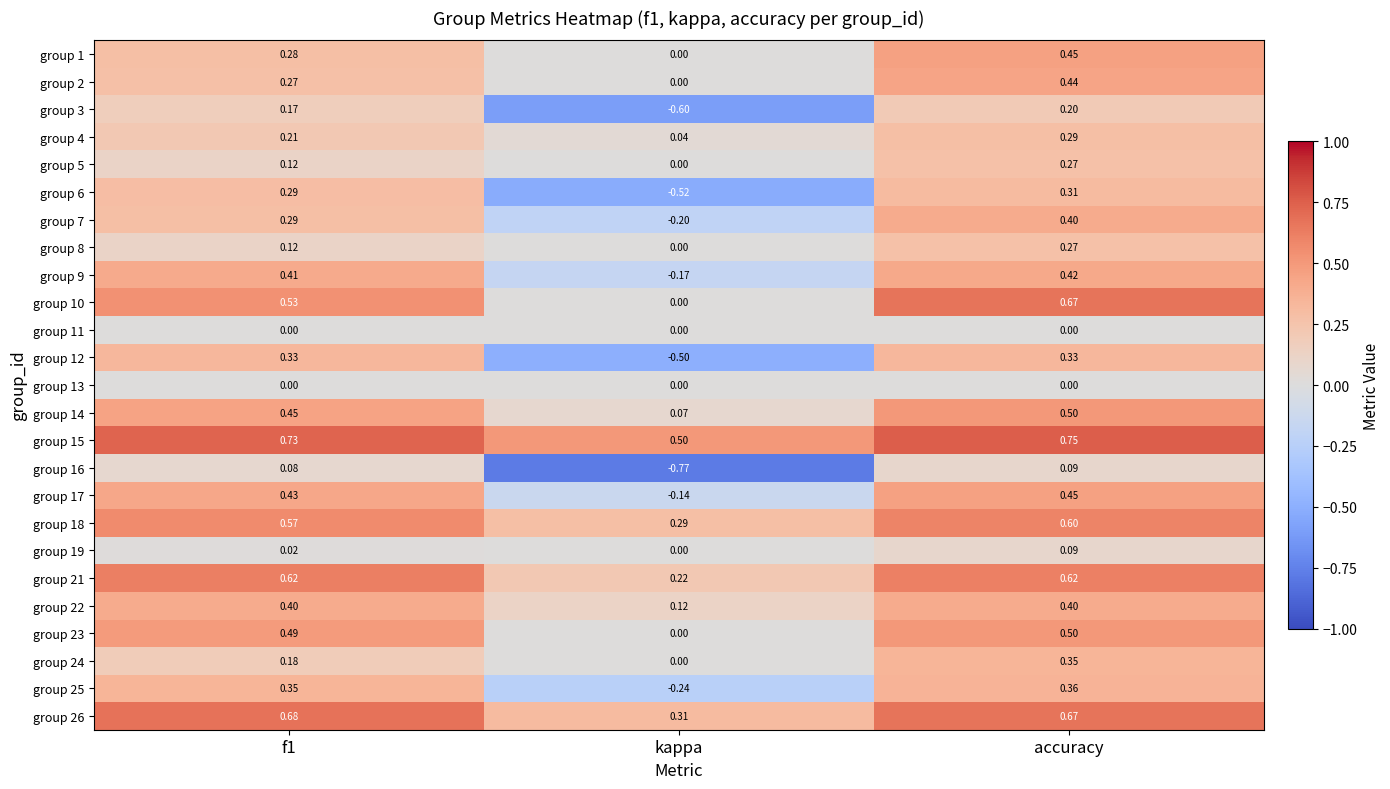

At which category is the sum across all series the highest?

accuracy